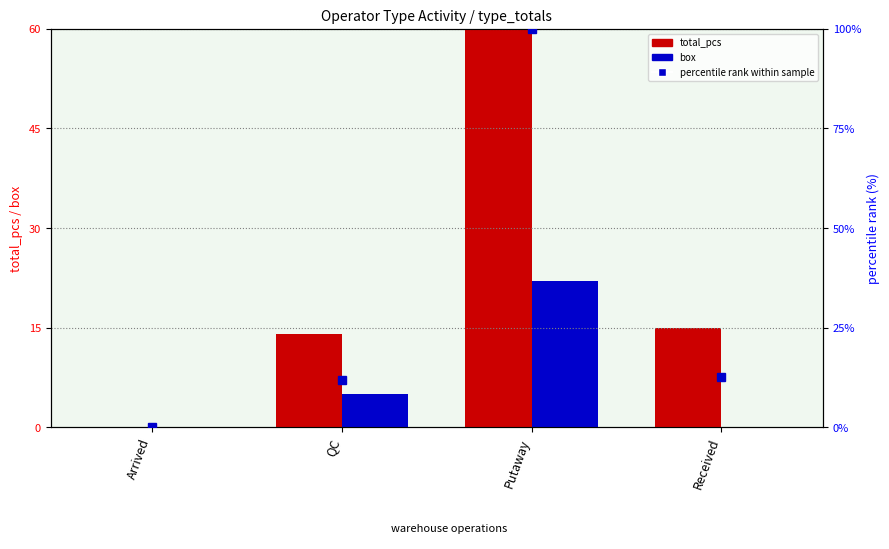

List the series in order of their peak value, highest first.

total_pcs, percentile rank within sample, box